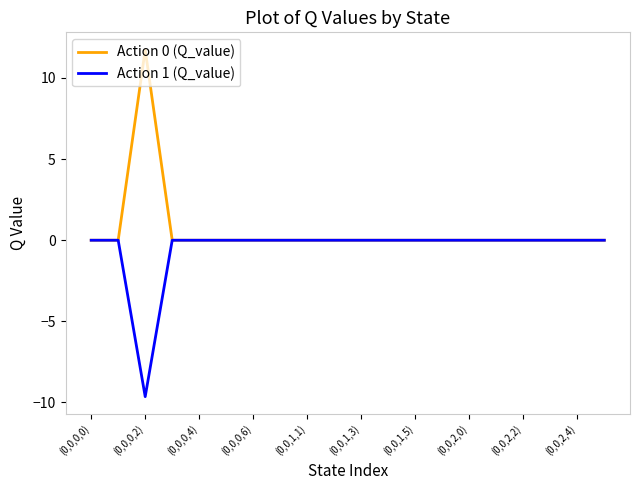

Rank the series by their average value, from highest to lowest.

Action 0 (Q_value), Action 1 (Q_value)